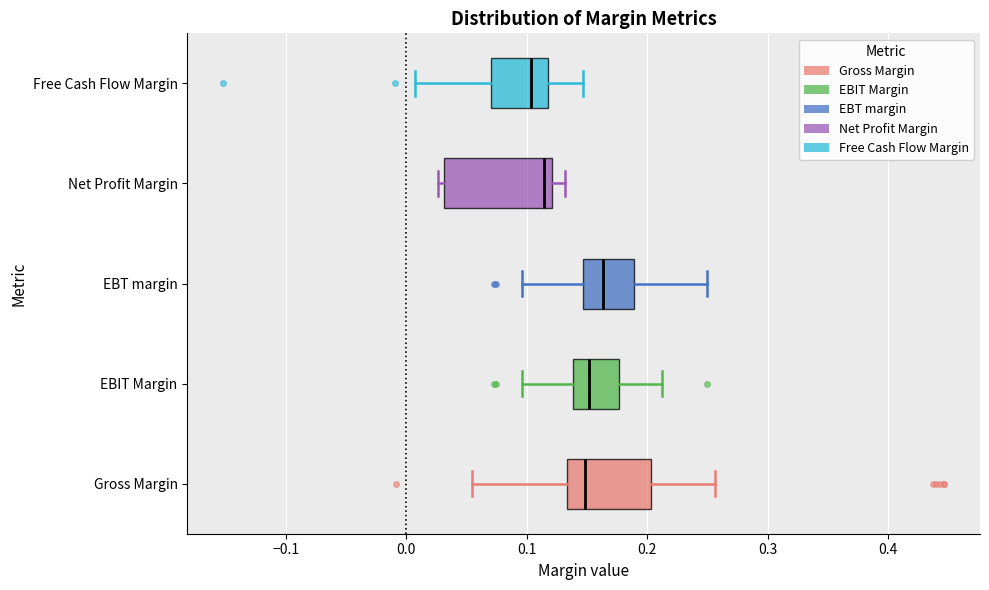

Where does the median line of the box for Net Profit Margin sit on the x-axis? The values are not printed on the chart, so give them approximately, as read against the axis.

0.11